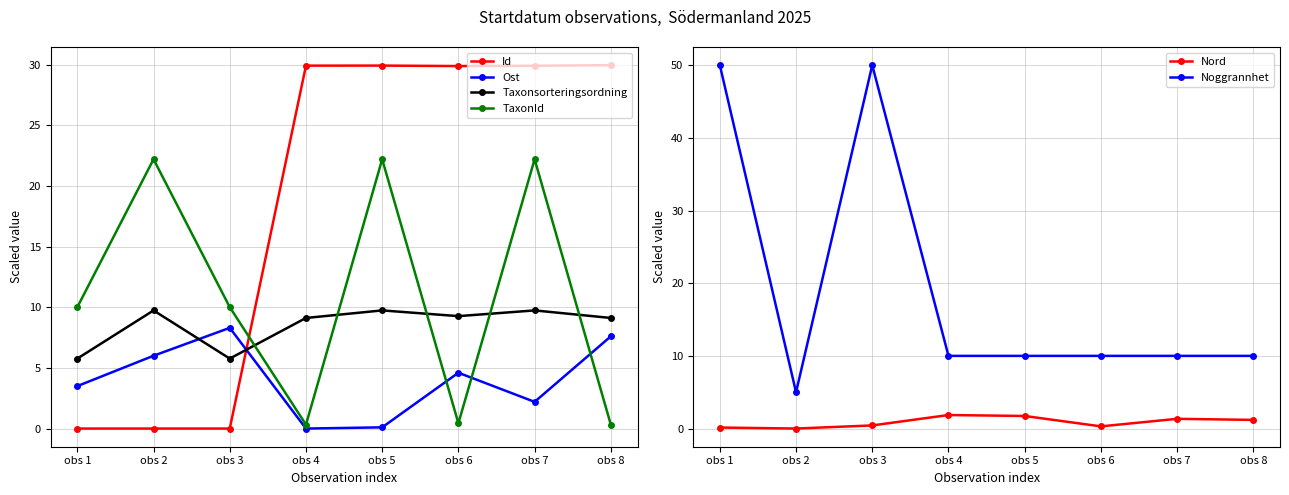

At obs 1, list the series in order from smallest to largest.

Id, Nord, Ost, Taxonsorteringsordning, TaxonId, Noggrannhet